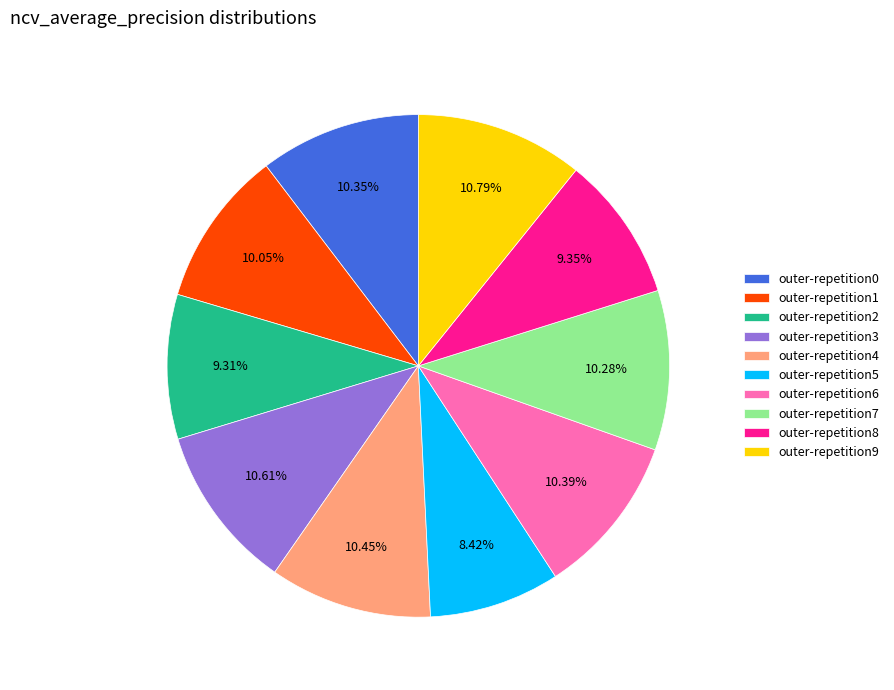

Does outer-repetition1 account for over 50% of the chart?

No